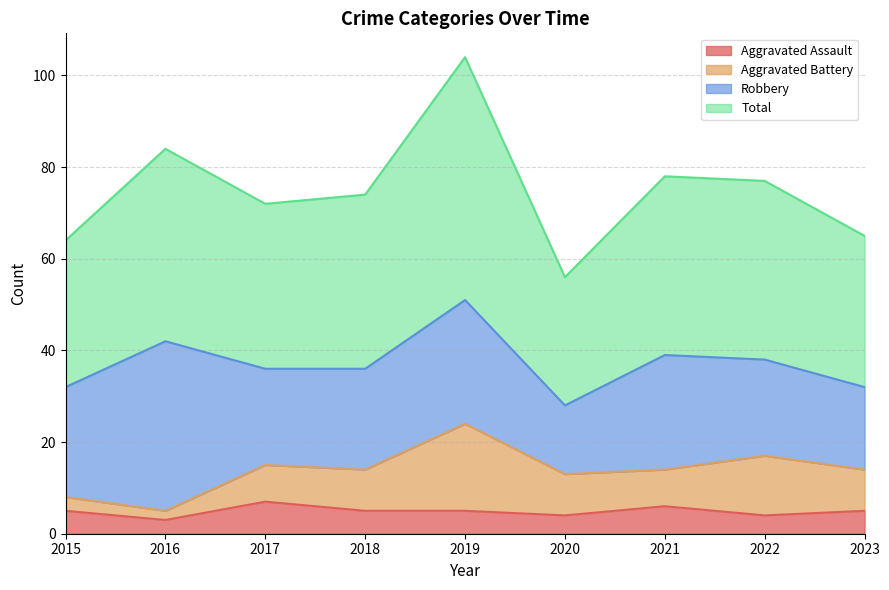

How many data points in Aggravated Assault are less than 5?

3